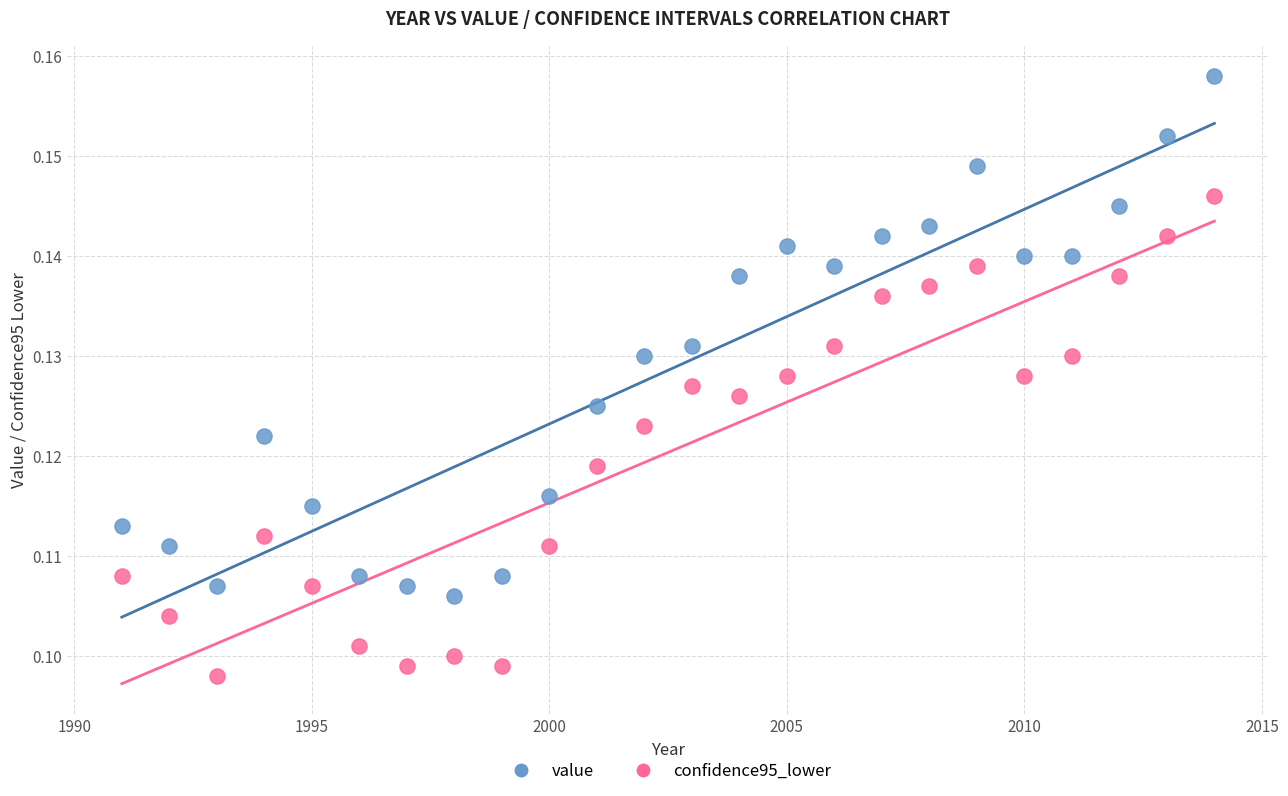

Which series reaches the maximum Y coordinate?

value